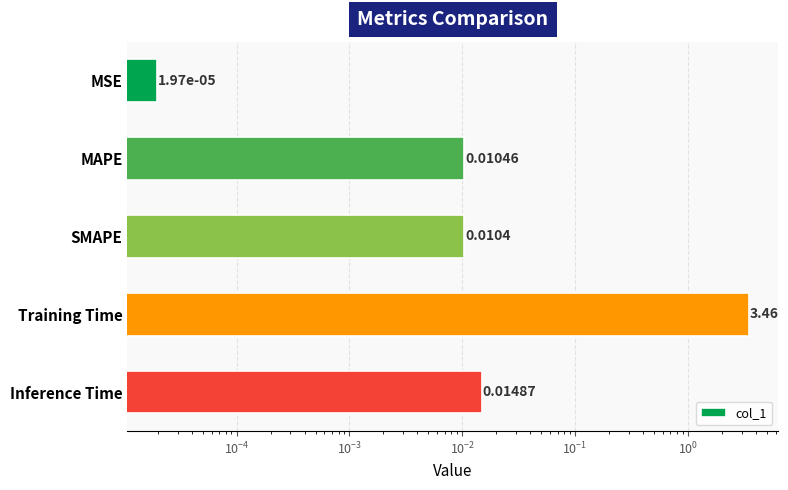

What is the sum of all values?

3.5